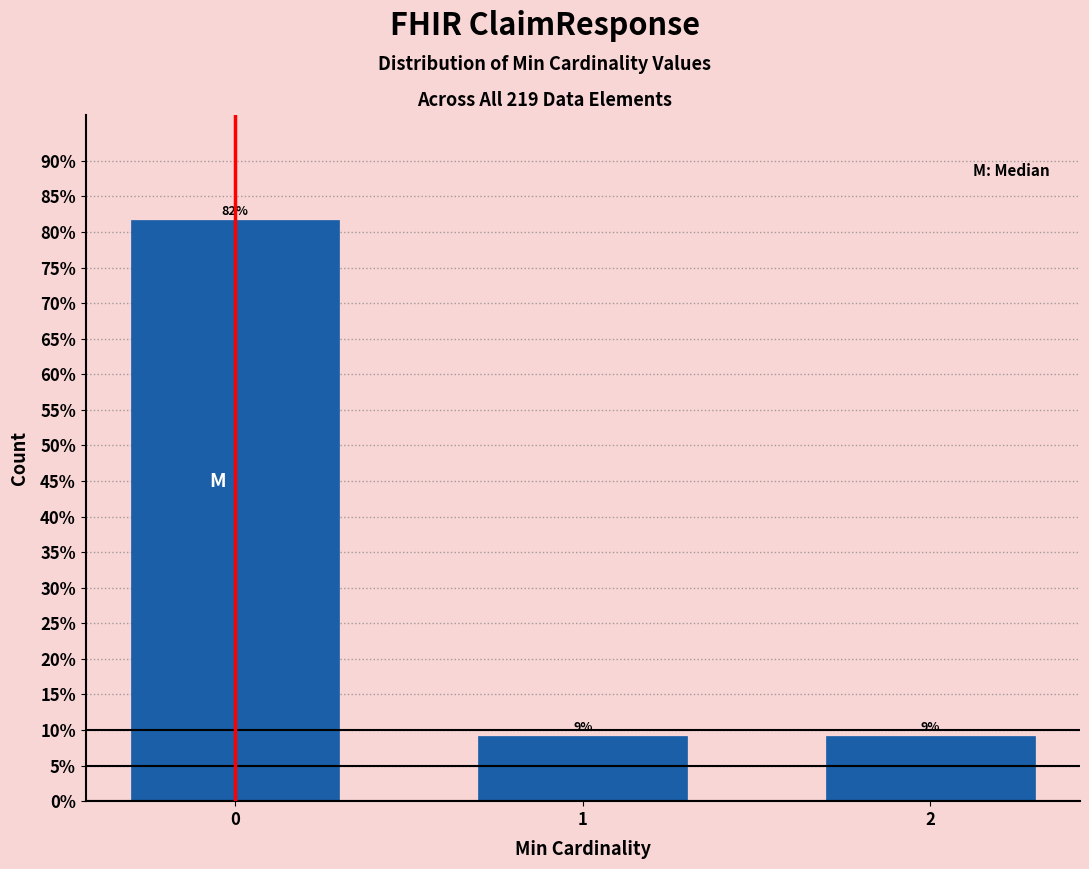

How many bars are there in total?

3